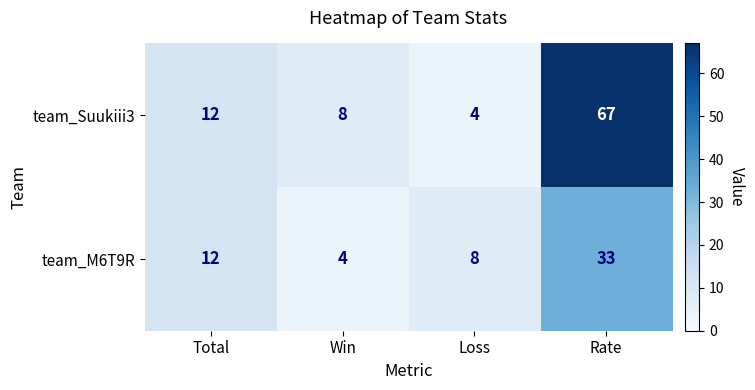

Rank the series by their average value, from lowest to highest.

team_M6T9R, team_Suukiii3